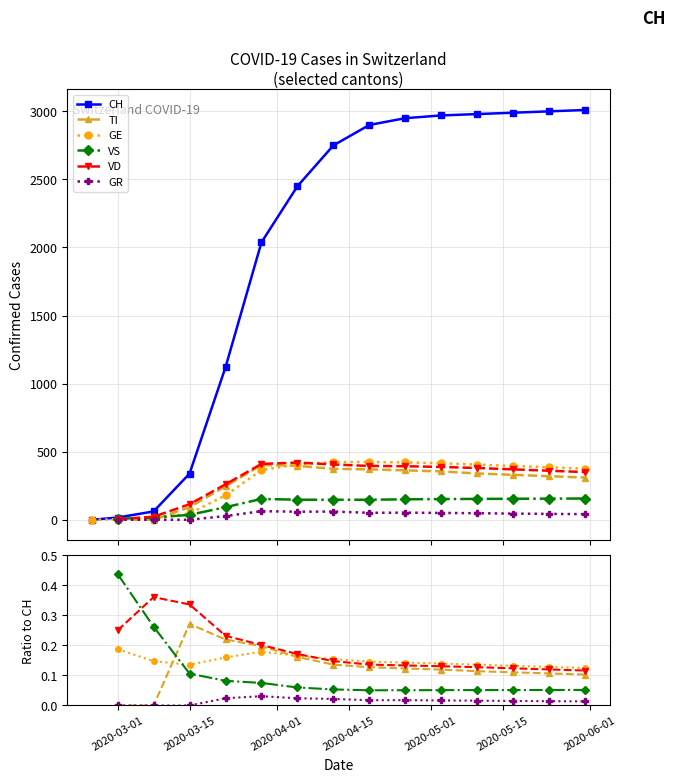

Which label corresponds to the smallest value in the chart?

2020-03-01